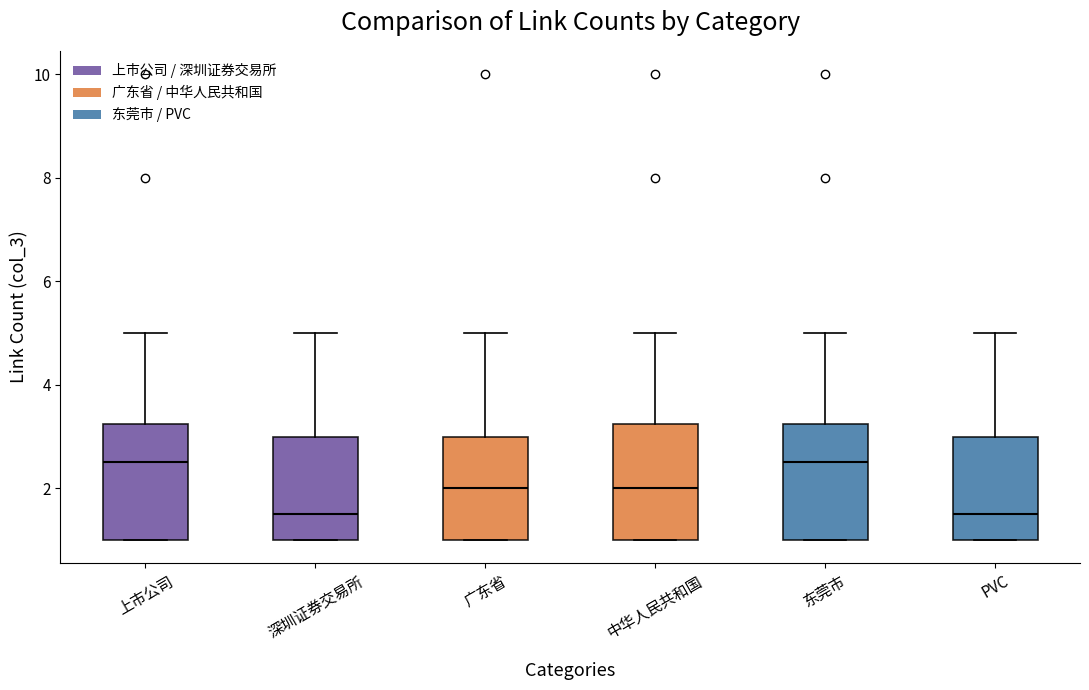

Where does the median line of the box for 深圳证券交易所 sit on the y-axis? The values are not printed on the chart, so give them approximately, as read against the axis.

1.6